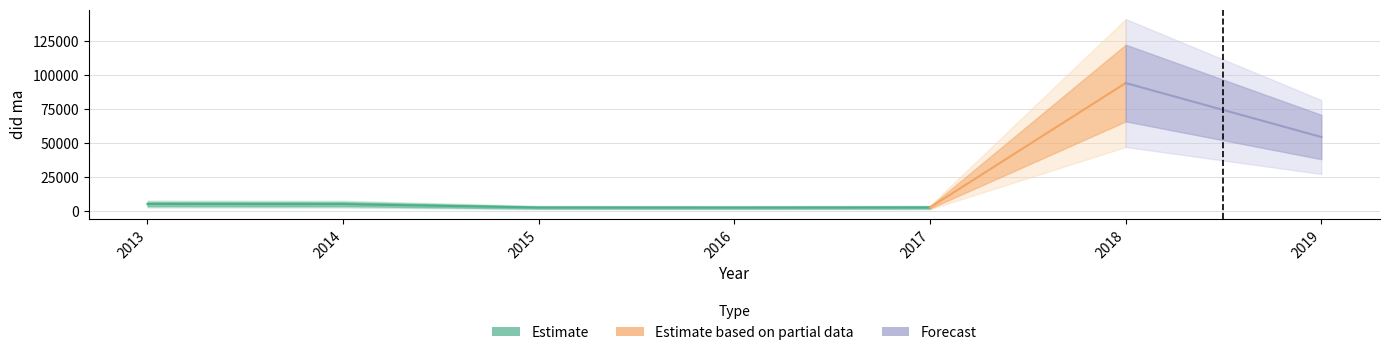

Is it true that the value at 2016 is 1412?

False